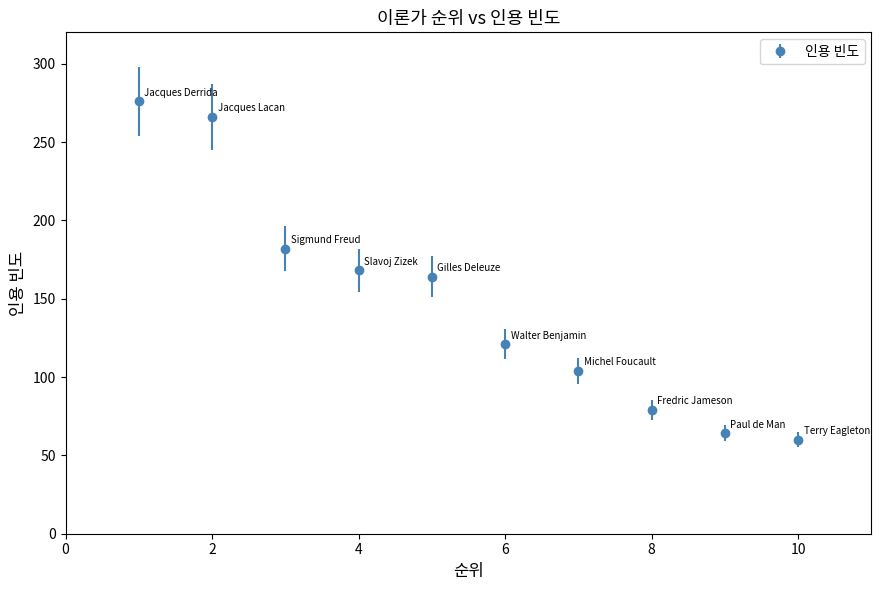

What is the difference between the maximum and minimum values?

216